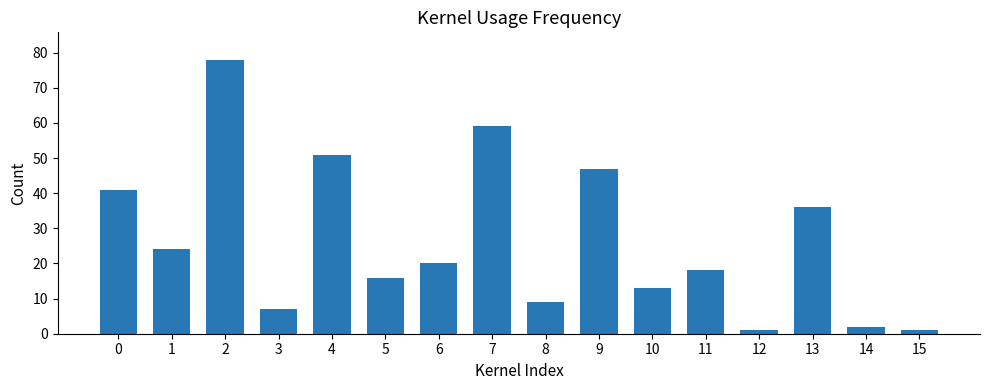

What is the greatest value displayed?

78